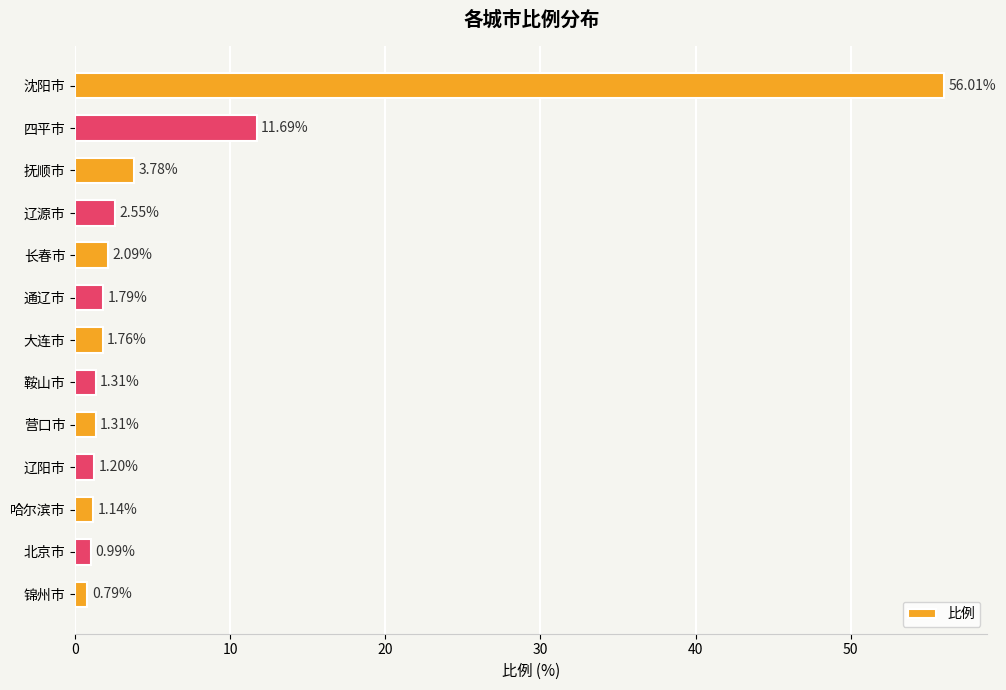

What is the change in value from 四平市 to 抚顺市?

-7.9